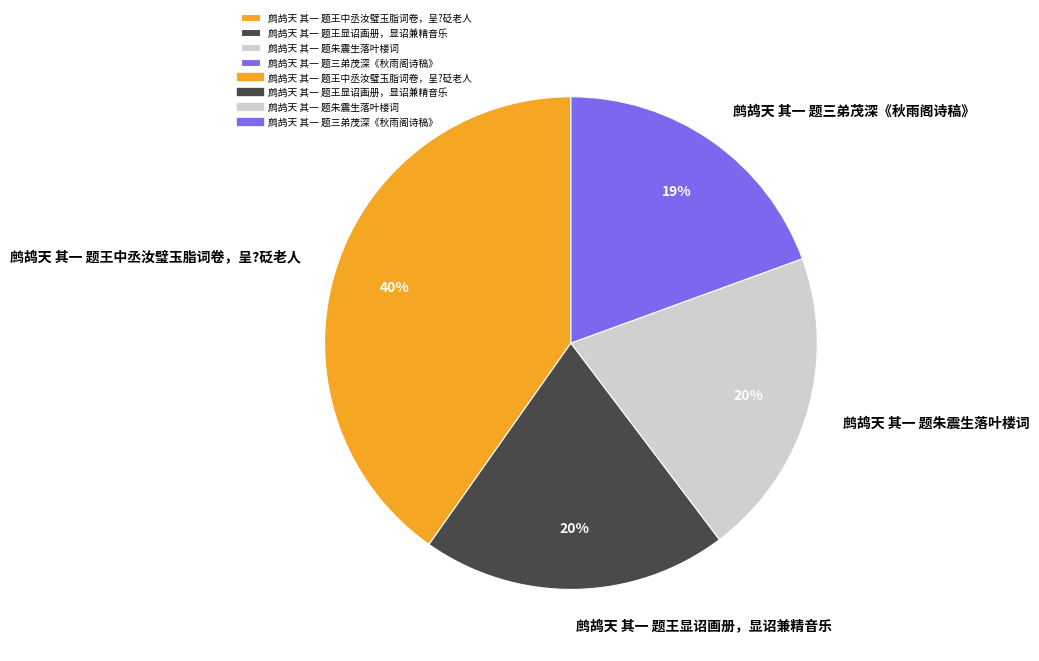

Which category has the smallest portion of the pie?

鹧鸪天 其一 题三弟茂深《秋雨阁诗稿》